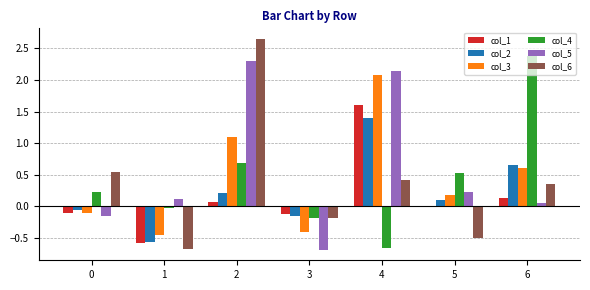

Is it true that col_2 equals 2.2 at 4?

False